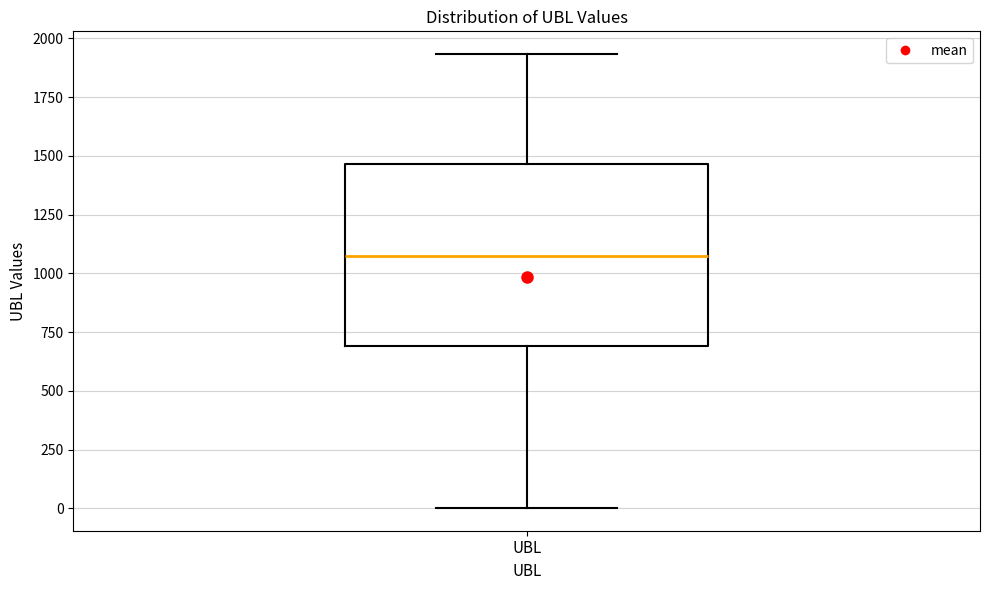

Where does the upper whisker of the box for UBL end on the y-axis? The values are not printed on the chart, so give them approximately, as read against the axis.

1950